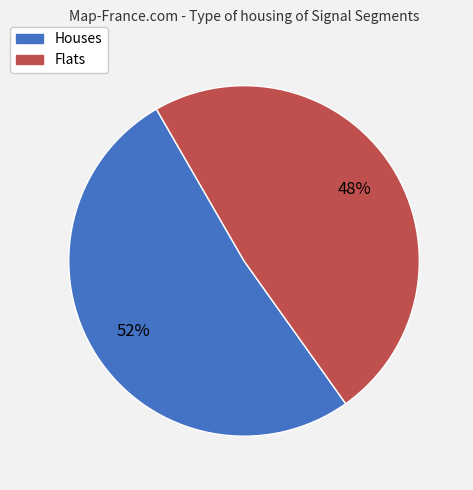

To the nearest percent, what is the average slice percentage?

50%